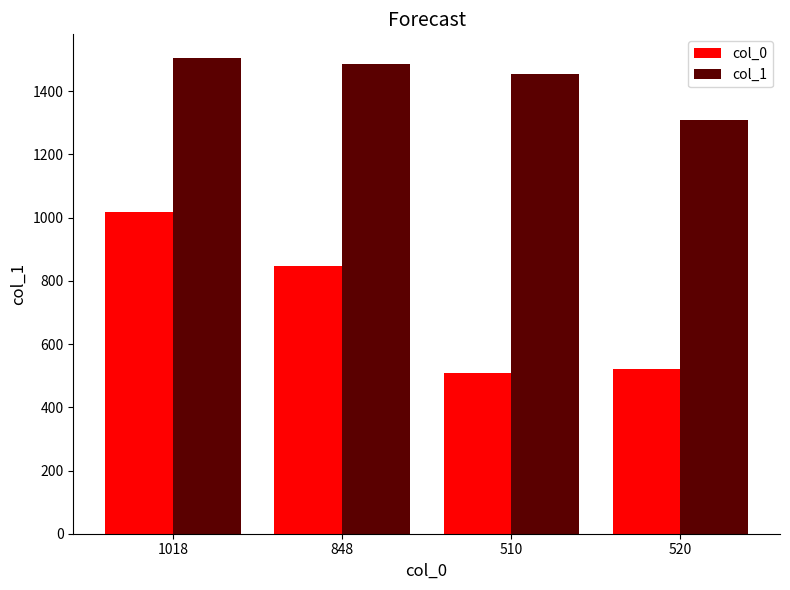

Reading right to left, what are all the values shown in this chart?

col_0: 520=520	510=510	848=848	1018=1018
col_1: 520=1309	510=1455	848=1487	1018=1505